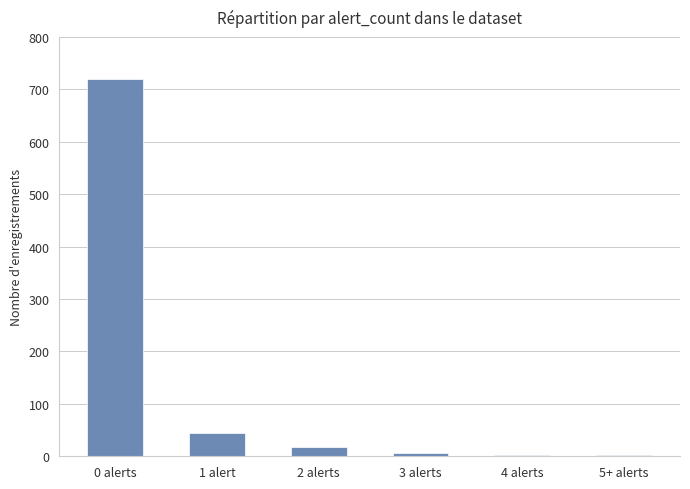

Read the value at 4 alerts.

3